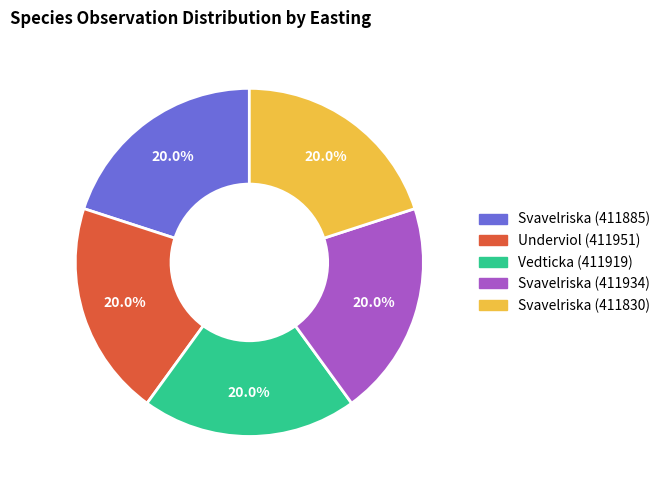

What is the ratio of the value at Svavelriska (411885) to the value at Svavelriska (411830)?

1.0